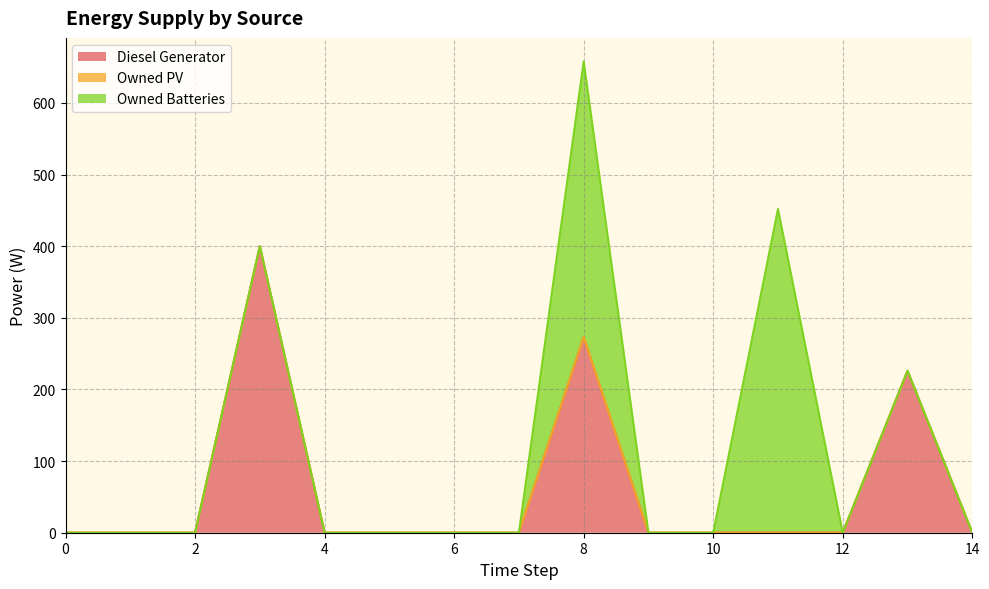

What is the difference between the maximum and second lowest values in the Diesel Generator series?

400